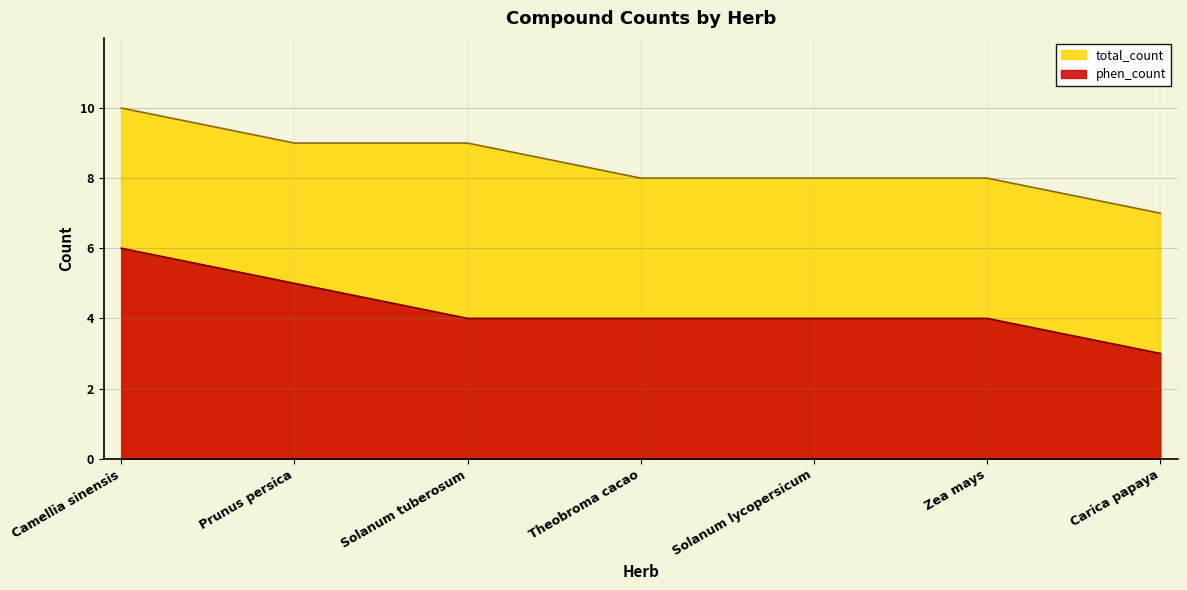

What is the label of the 7th point from the right?

Camellia sinensis